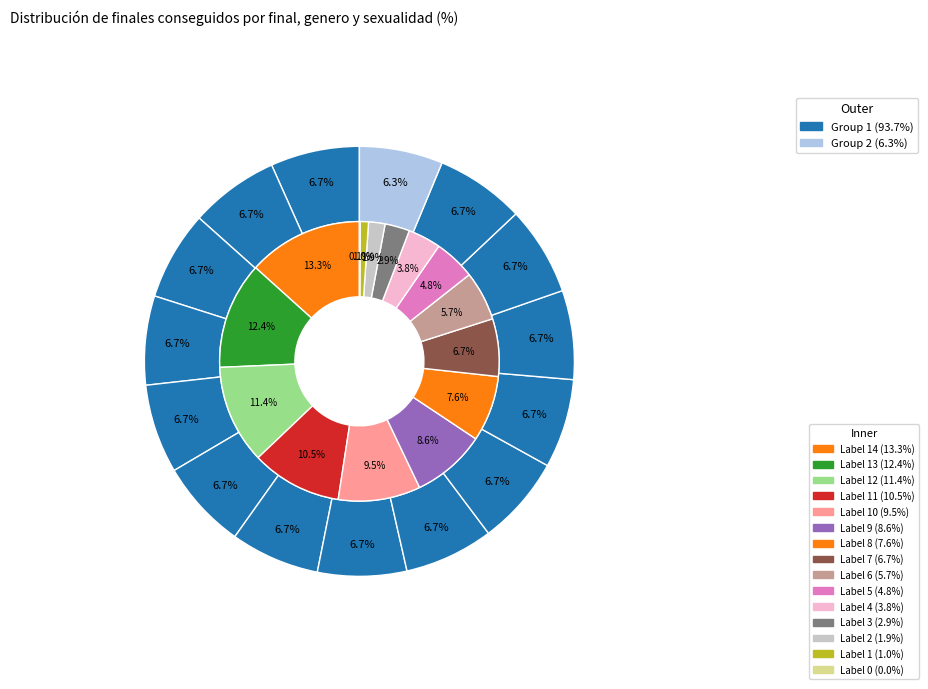

How many segments does this pie chart have?

15